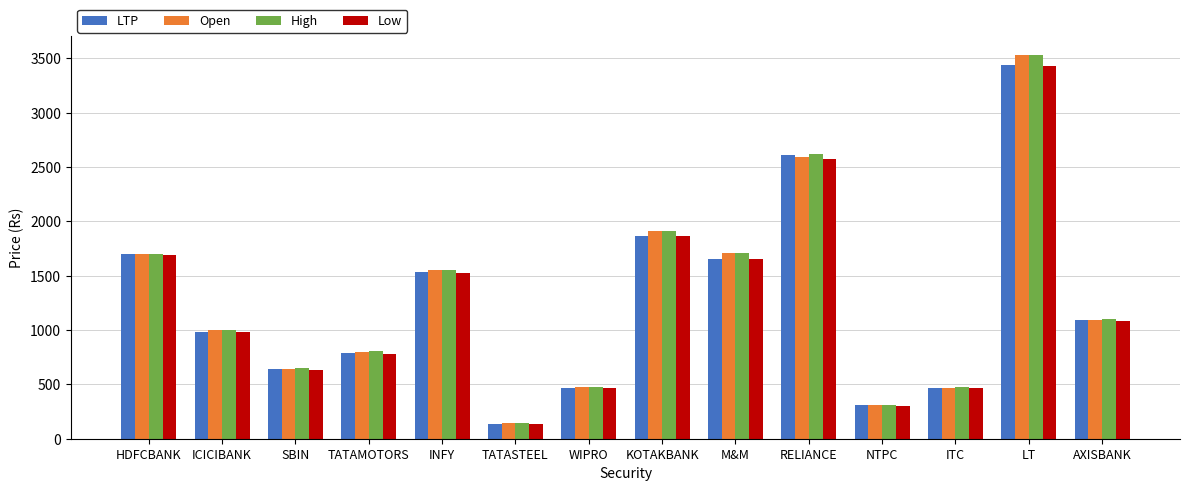

What is the difference between the LTP values at KOTAKBANK and M&M?

208.6